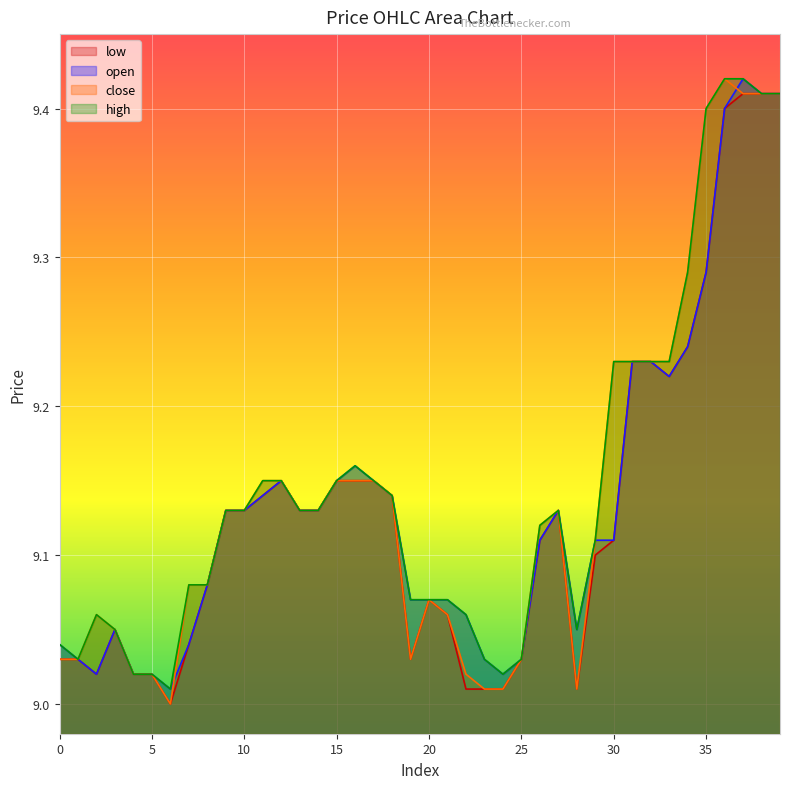

In high, how many points are lower than both neighbors (excluding endpoints)?

4